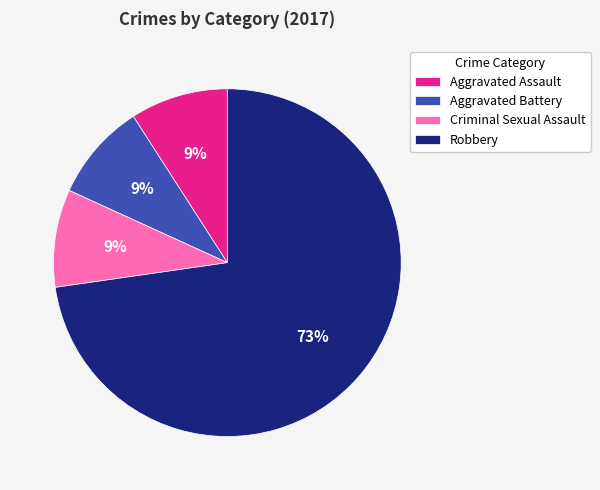

To the nearest percent, what is the average slice percentage?

25%